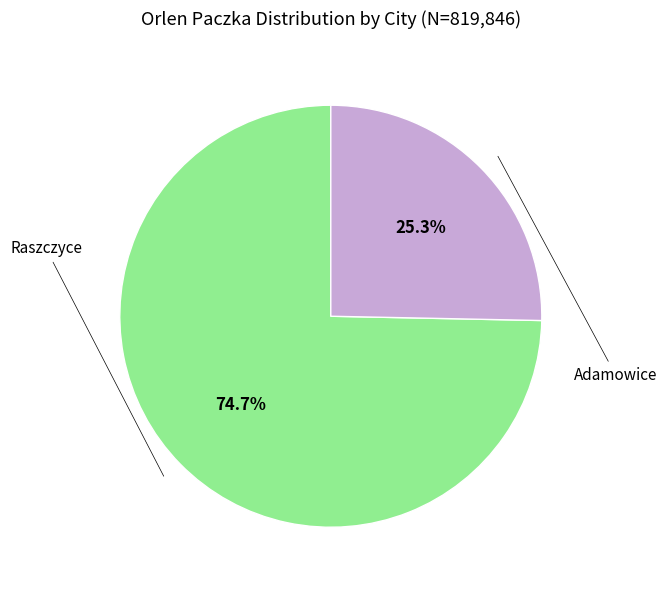

Which category has the smallest portion of the pie?

Adamowice